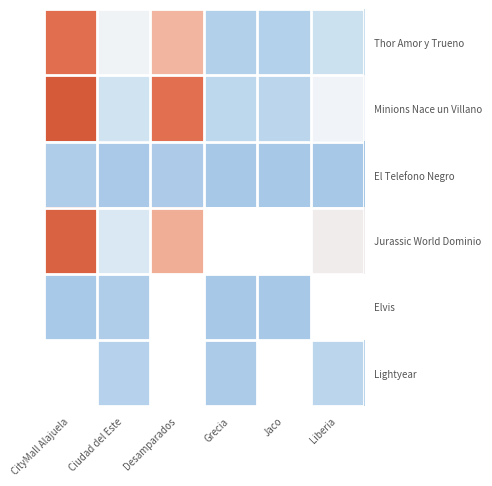

Which series has the largest range (max minus min)?

Minions Nace un Villano